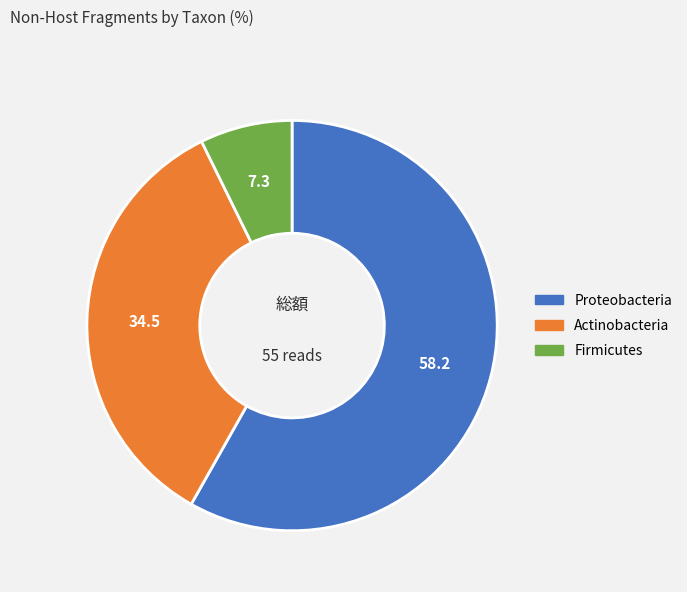

True or false: Actinobacteria accounts for 35% of the total.

True